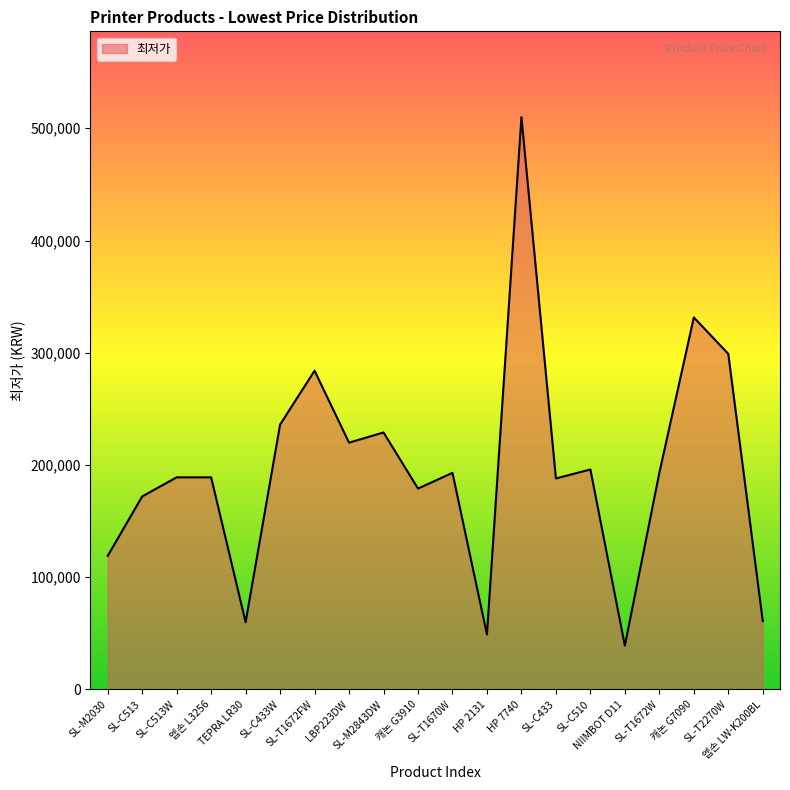

How many categories are shown in the chart?

20